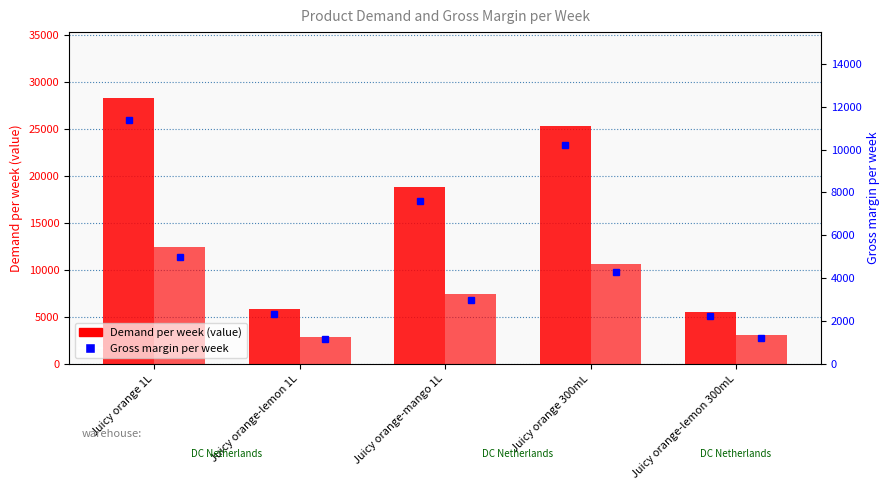

Is the value of Gross margin per week at Juicy orange-lemon 300mL greater than the value of Demand per week (value) at Juicy orange-lemon 1L?

No